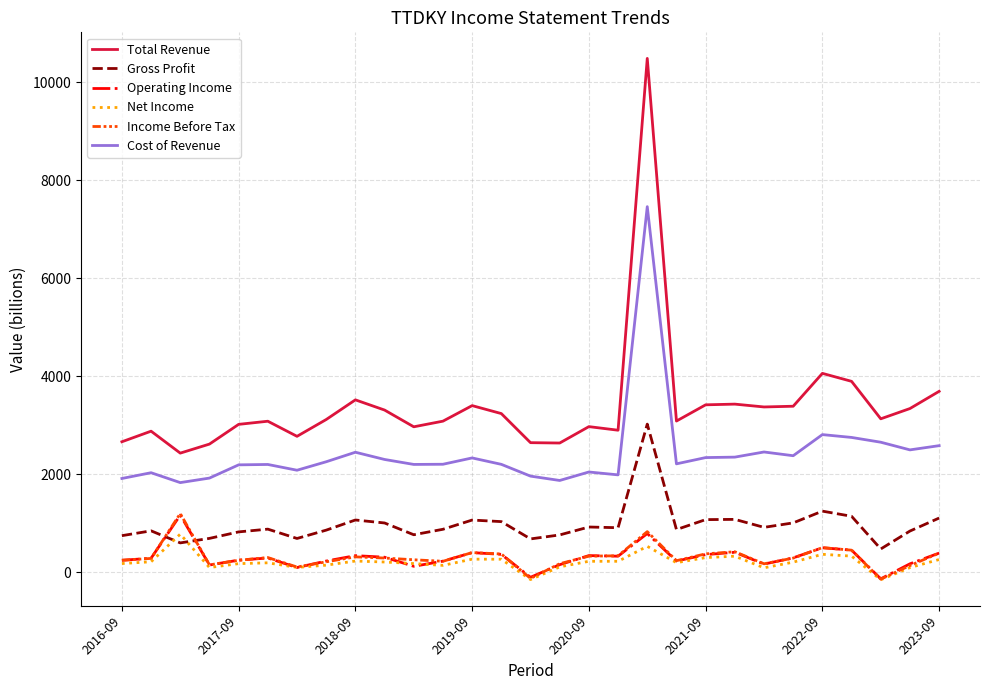

What is the average value of the Operating Income series?

306.4